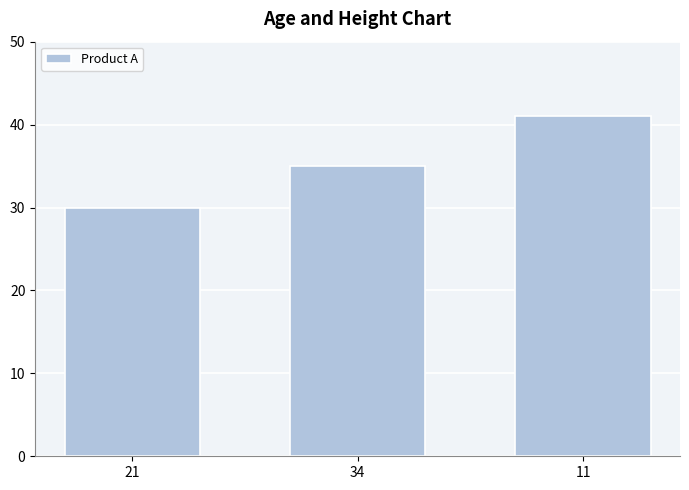

List the labels in order of value, smallest first.

21, 34, 11